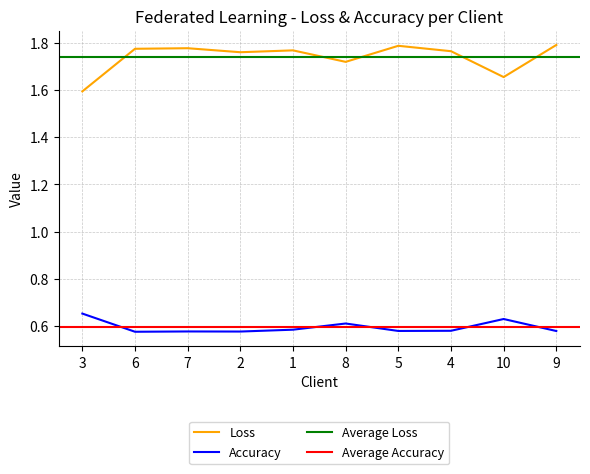

Which category has the highest value in the Accuracy series?

3